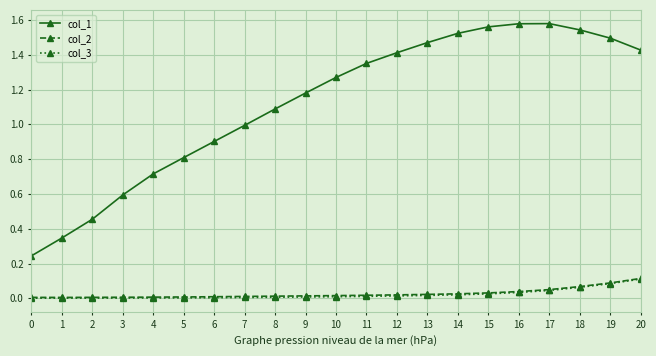

Which series has the largest range (max minus min)?

col_1